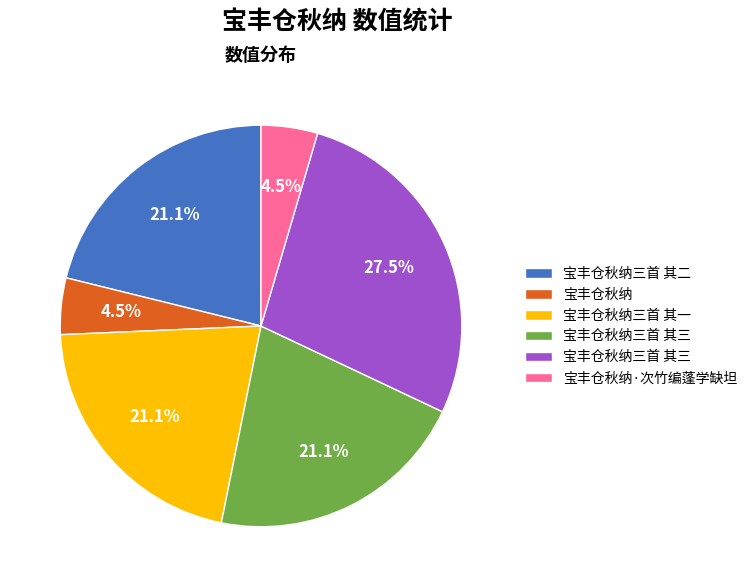

Does any single category account for the majority?

No